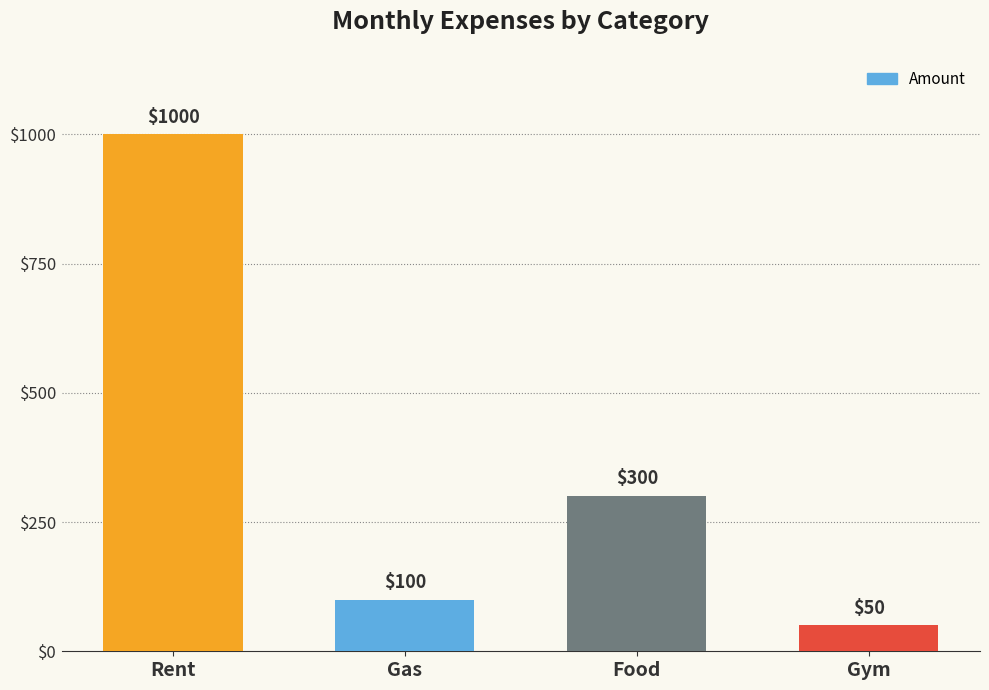

Reading right to left, what are all the values shown in this chart?

Gym=50	Food=300	Gas=100	Rent=1000